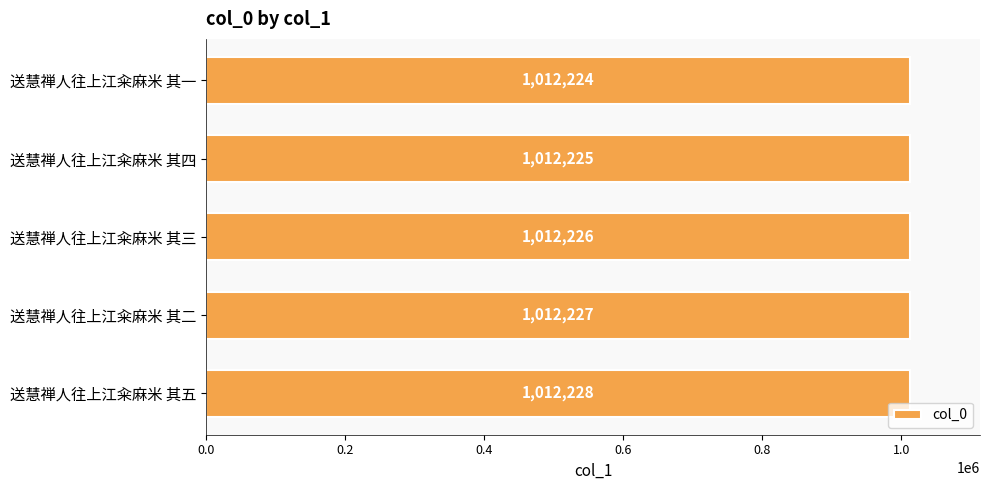

Count the number of categories in the chart.

5